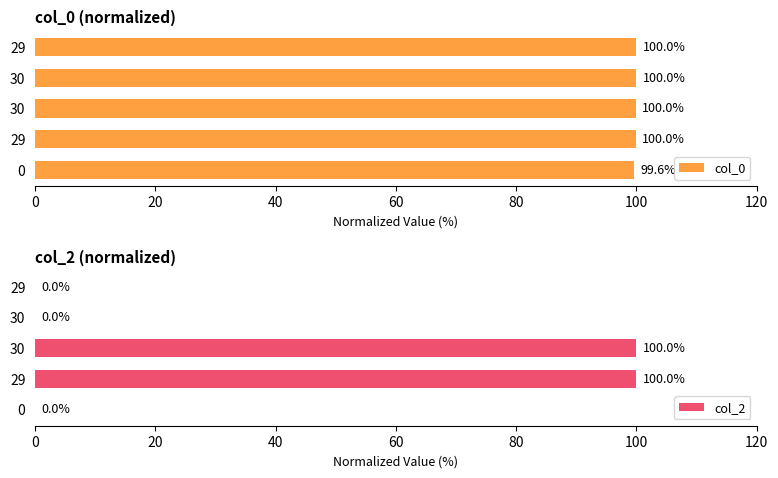

How many groups of bars are there?

5